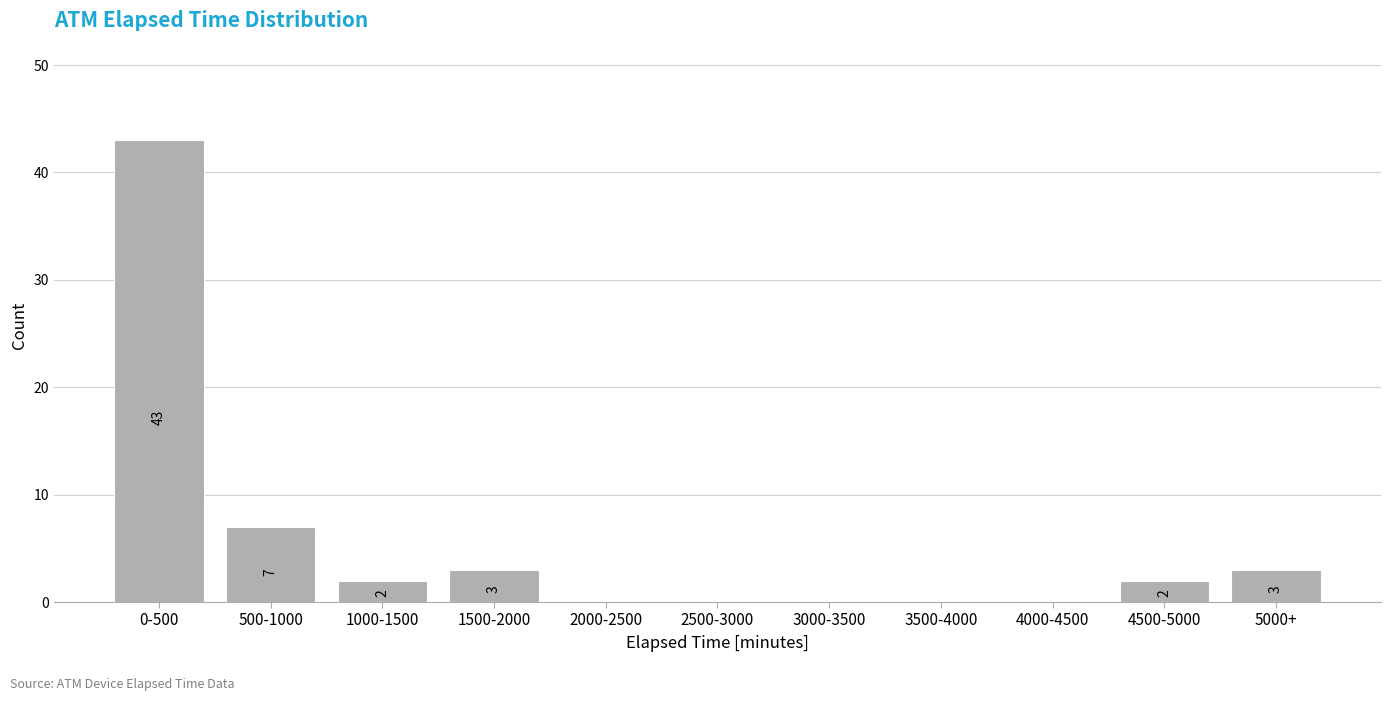

Reading right to left, transcribe all the data shown in this chart.

5000+=3	4500-5000=2	4000-4500=0	3500-4000=0	3000-3500=0	2500-3000=0	2000-2500=0	1500-2000=3	1000-1500=2	500-1000=7	0-500=43